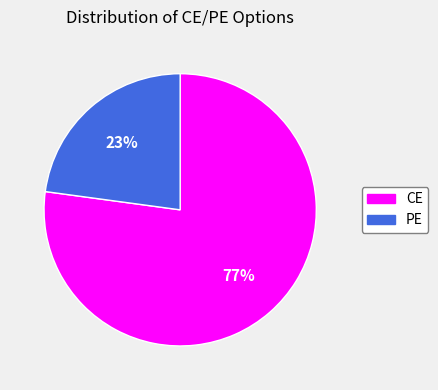

To the nearest percent, what percentage of the pie is PE?

23%